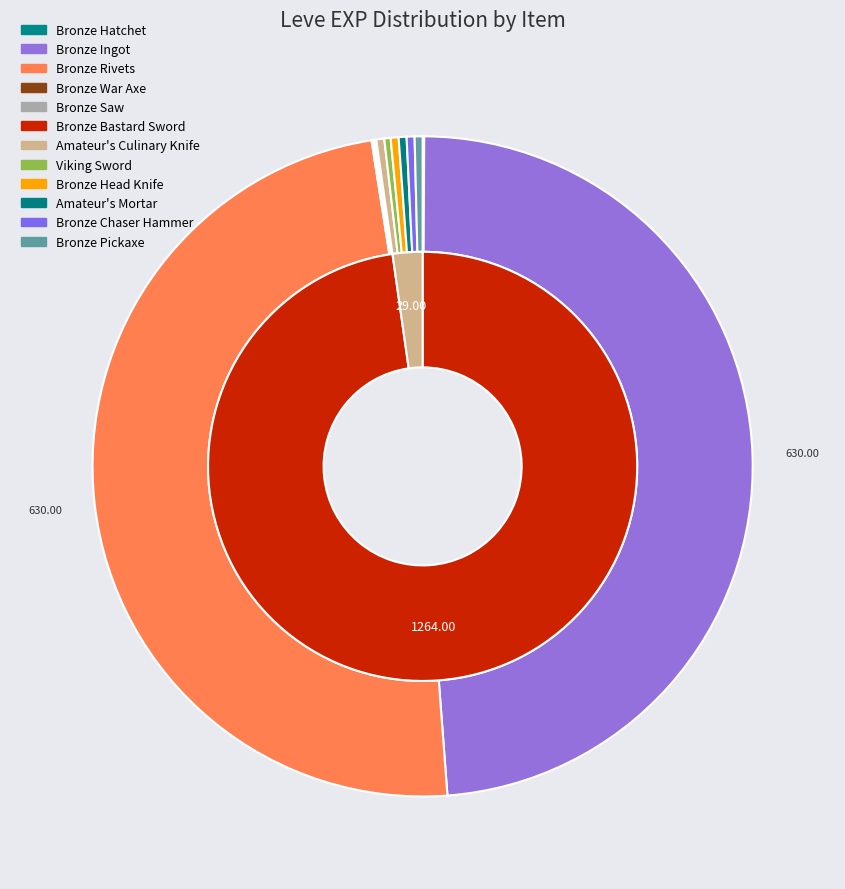

What is the ratio of the value at Bronze Hatchet to the value at Amateur's Mortar?

0.2